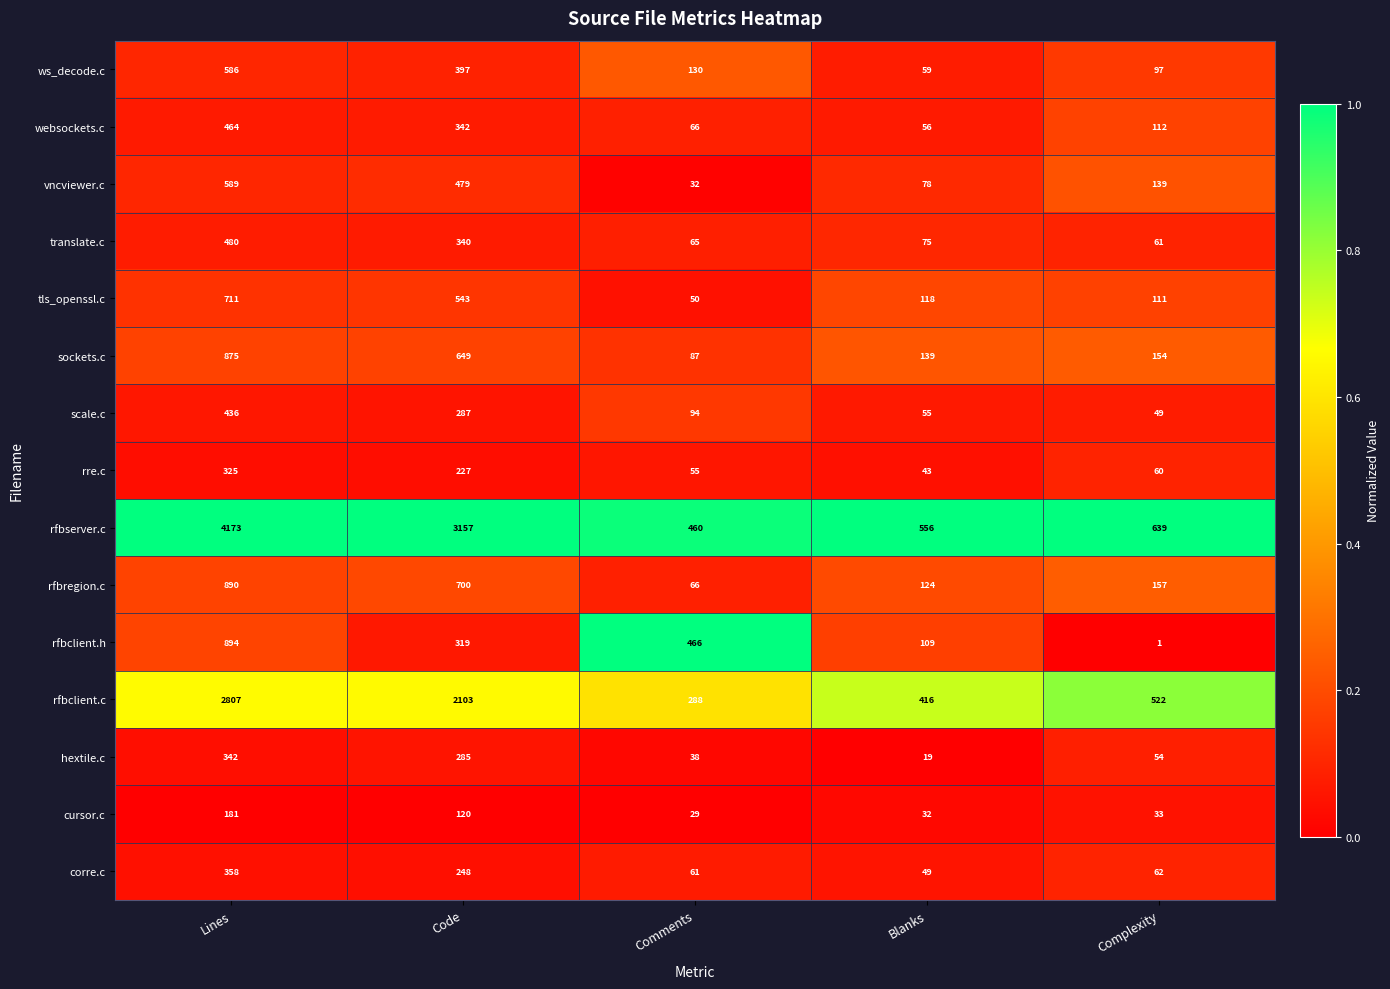

List the series in order of their peak value, lowest first.

cursor.c, rre.c, hextile.c, corre.c, scale.c, websockets.c, translate.c, ws_decode.c, vncviewer.c, tls_openssl.c, sockets.c, rfbregion.c, rfbclient.h, rfbclient.c, rfbserver.c